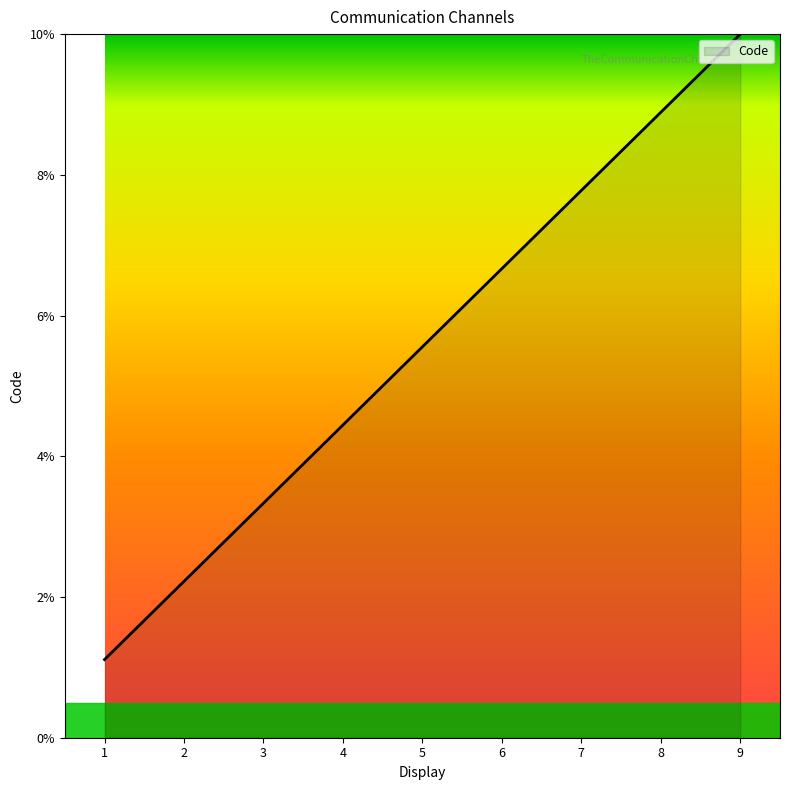

List the labels in order of value, smallest first.

1, 2, 3, 4, 5, 6, 7, 8, 9